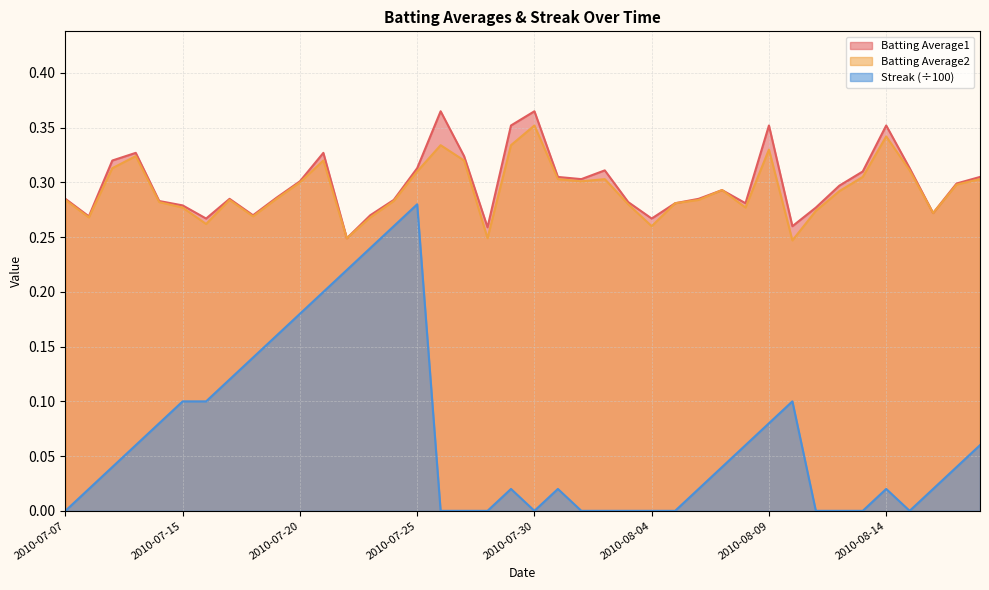

What position from the right is 2010-07-29?

21